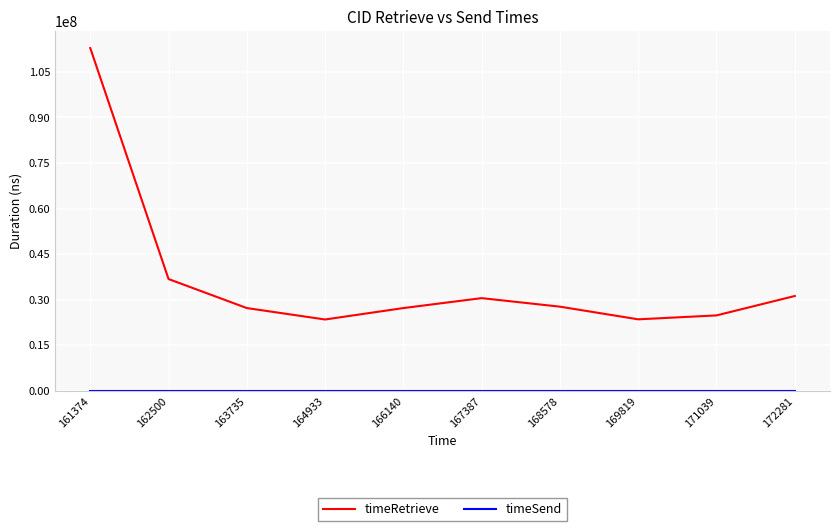

What is the greatest value displayed?

112879633